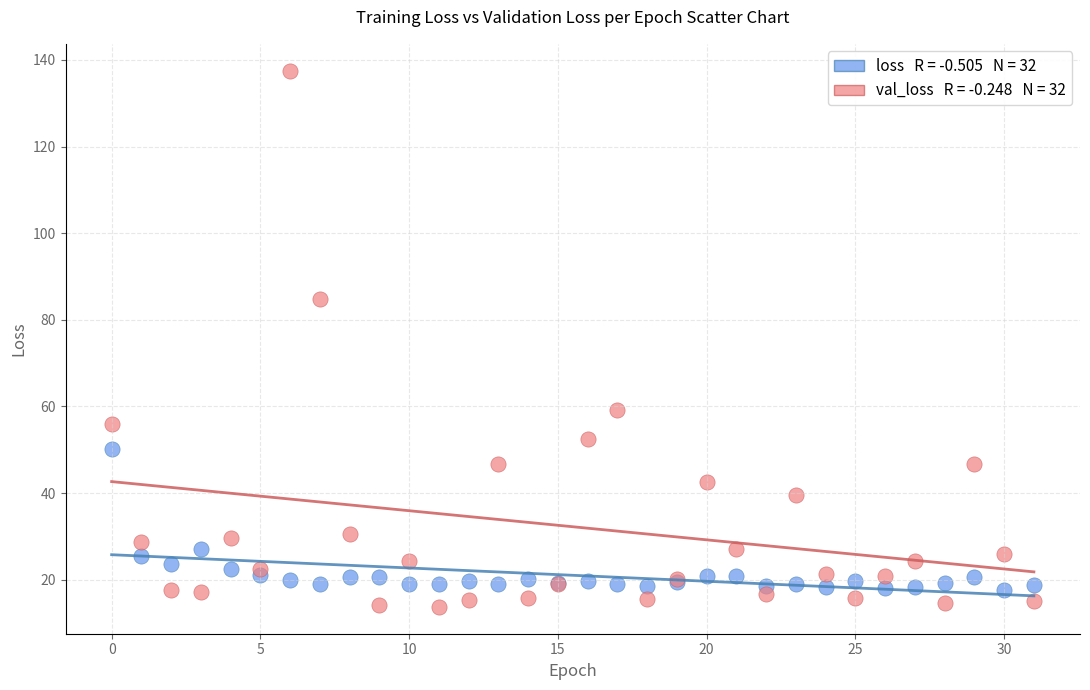

Across all series, what Y value is closest to 75?

84.8